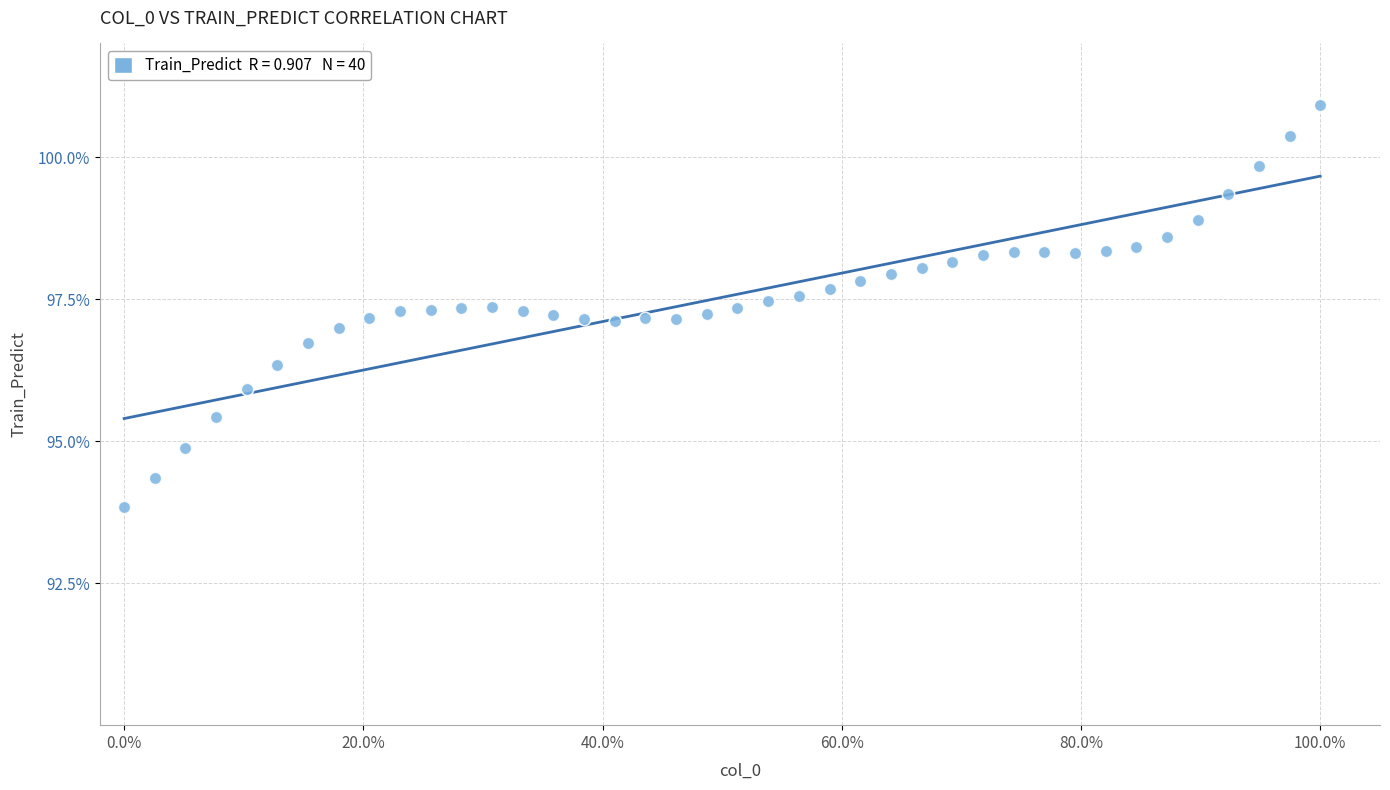

What is the range of X values (max minus min)?

1.0